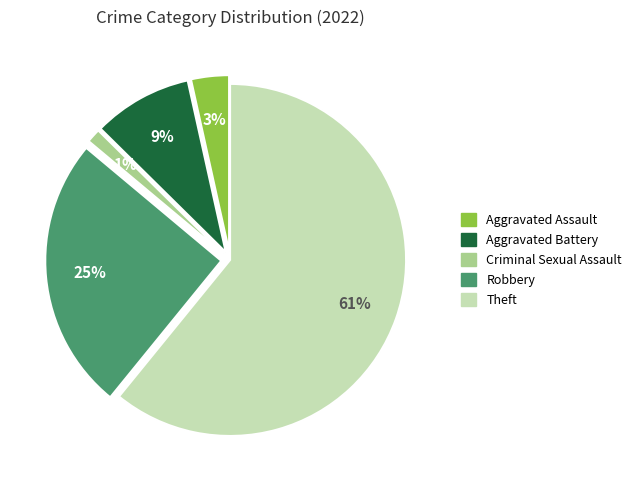

To the nearest percent, what is the difference between the largest and smallest slice percentages?

60%